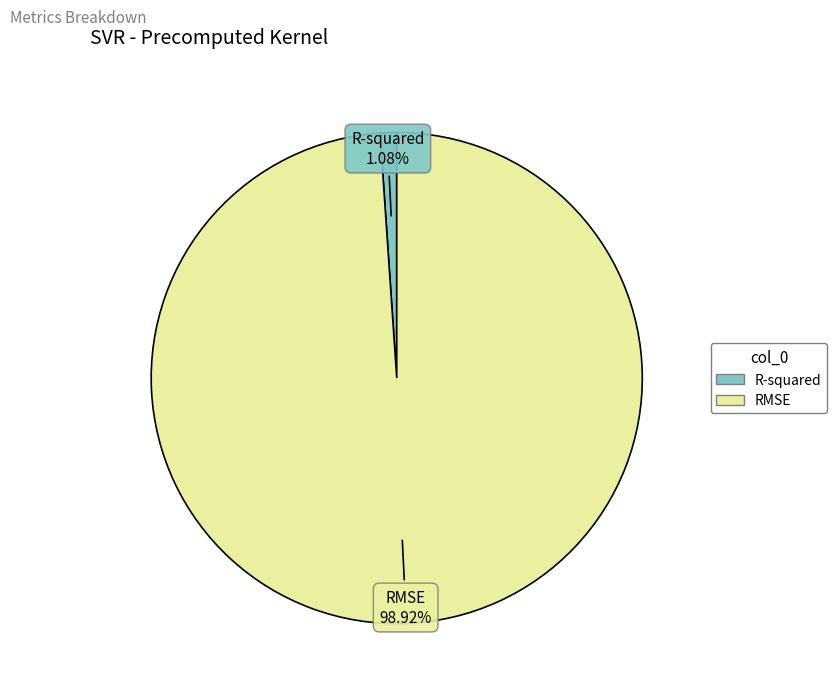

Rank the categories by value from lowest to highest.

R-squared, RMSE